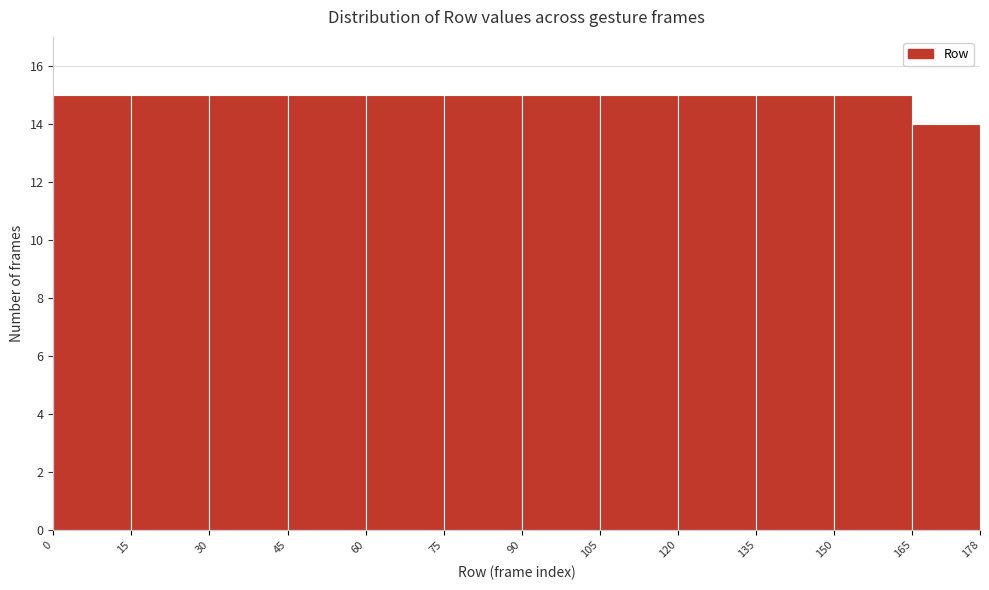

Reading left to right, list every bar in this chart as the range it spans on the x-axis followed by its height. The values are not printed on the chart, so give them approximately, as read against the axis.

0 to 15: 15
15 to 30: 15
30 to 45: 15
45 to 60: 15
60 to 75: 15
75 to 90: 15
90 to 105: 15
105 to 120: 15
120 to 135: 15
135 to 150: 15
150 to 165: 15
165 to 178: 14